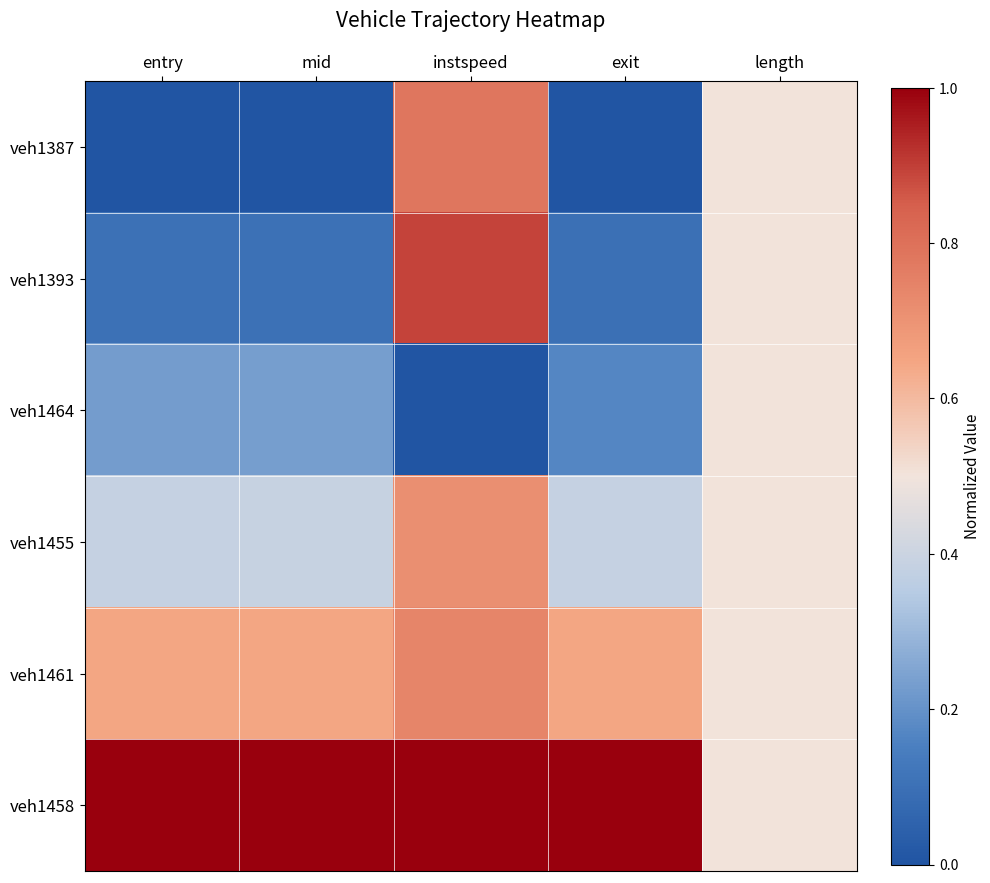

Reading left to right, what are all the values shown in this chart?

veh1387: entry=0.0	mid=0.0	instspeed=0.8	exit=0.0	length=0.5
veh1393: entry=0.1	mid=0.1	instspeed=0.9	exit=0.1	length=0.5
veh1464: entry=0.2	mid=0.2	instspeed=0.0	exit=0.2	length=0.5
veh1455: entry=0.4	mid=0.4	instspeed=0.7	exit=0.4	length=0.5
veh1461: entry=0.6	mid=0.6	instspeed=0.7	exit=0.6	length=0.5
veh1458: entry=1.0	mid=1.0	instspeed=1.0	exit=1.0	length=0.5